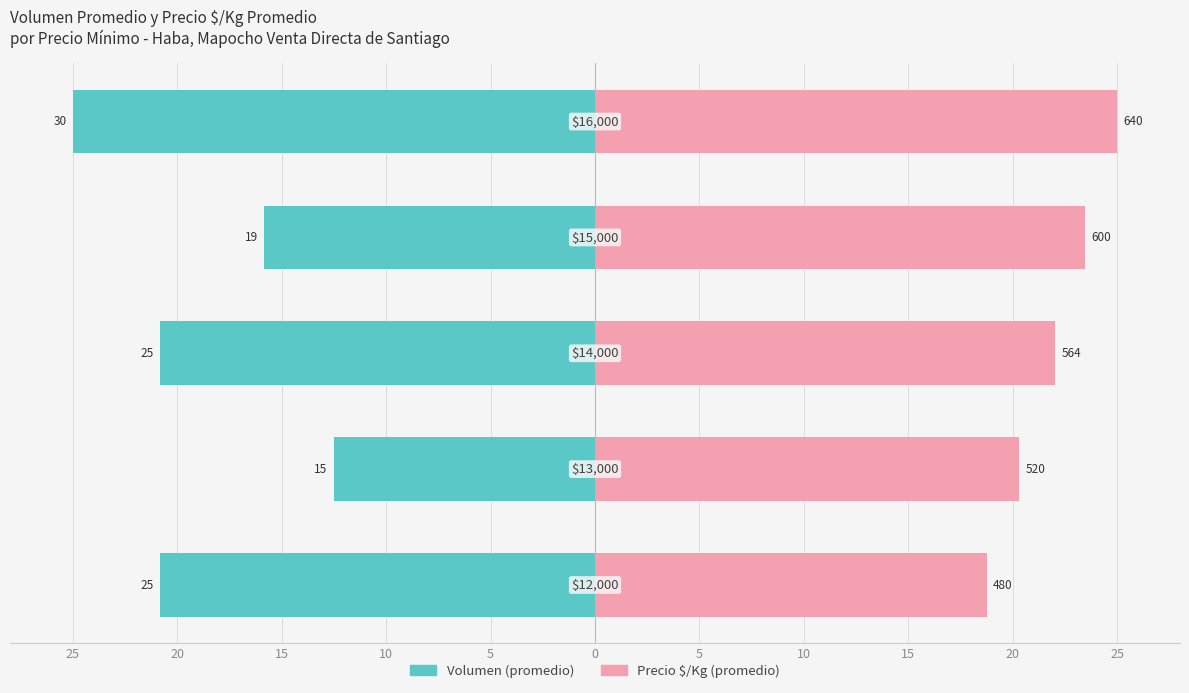

List the series in order of their overall mean, highest first.

Precio $/Kg (promedio), Volumen (promedio)